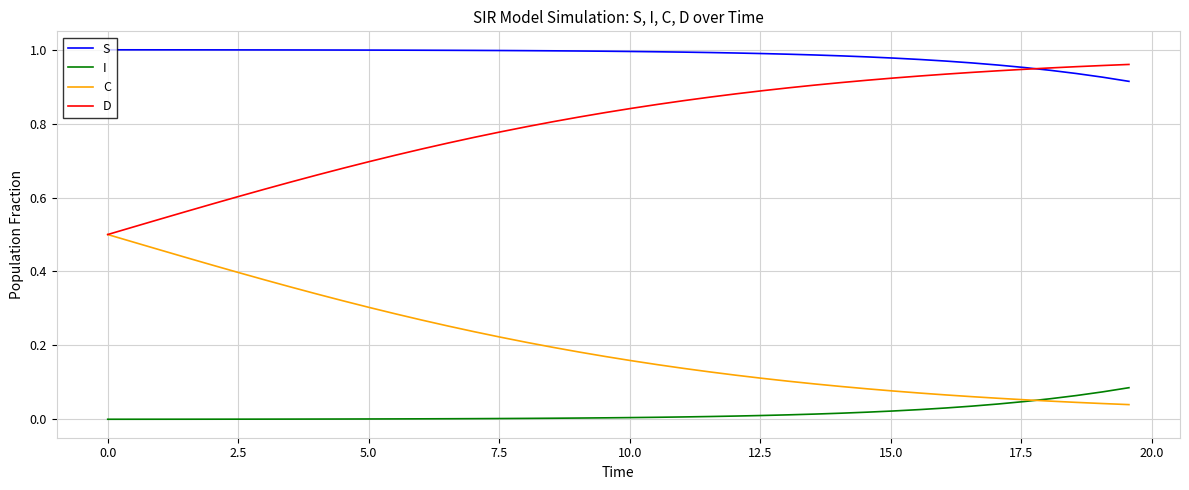

True or false: D and I intersect in this chart.

False